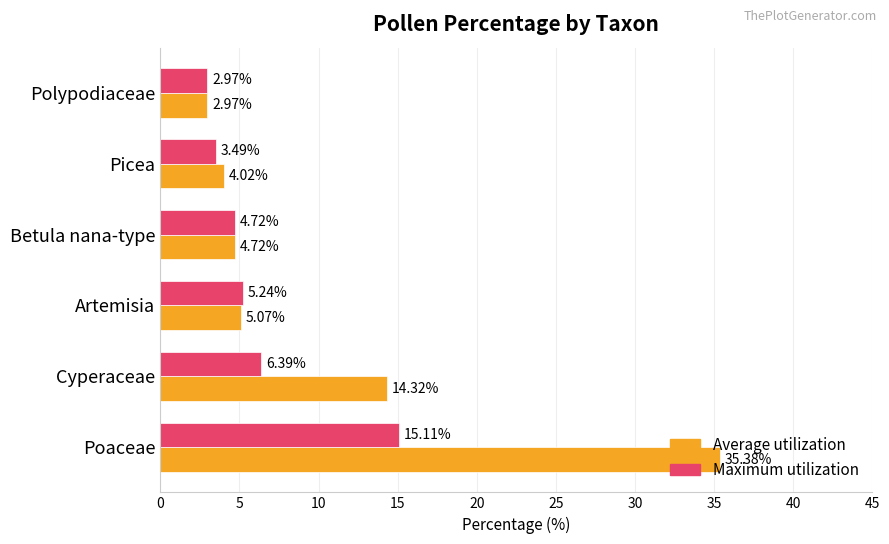

Rank the categories by Average utilization value from lowest to highest.

Polypodiaceae, Picea, Betula nana-type, Artemisia, Cyperaceae, Poaceae